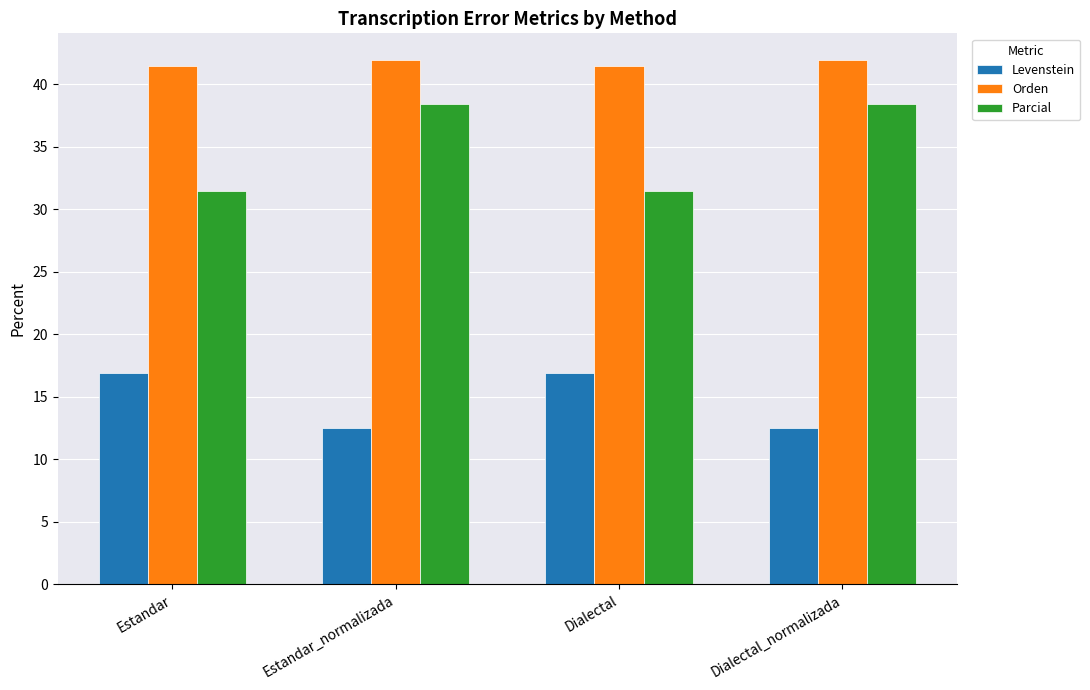

What is the difference between the maximum and minimum values in the Parcial series?

7.0